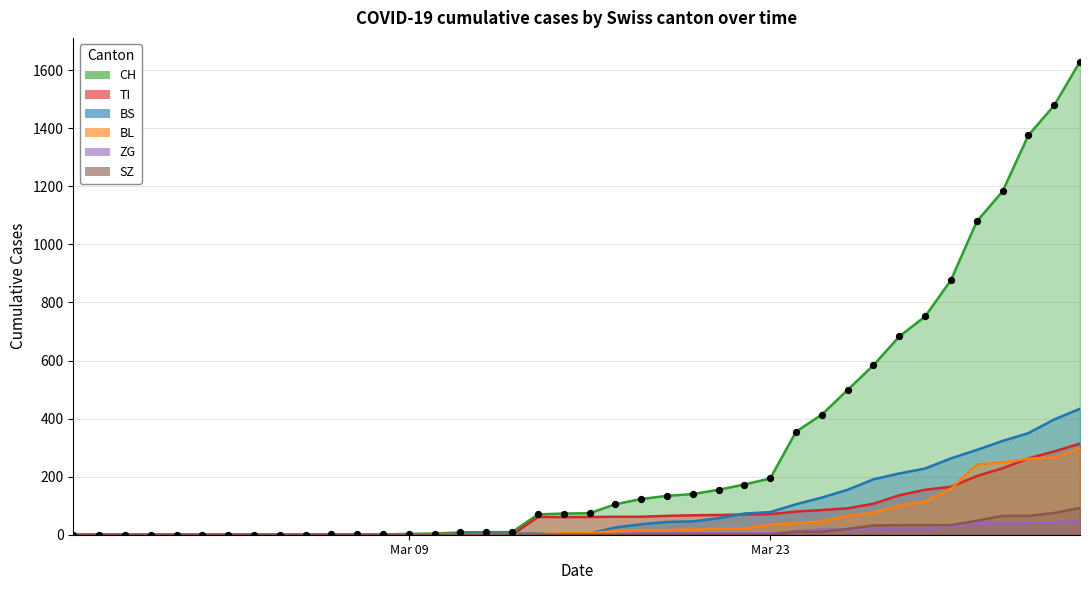

Is the value of BL at 2020-03-08 greater than the value of SZ at 2020-03-04?

No